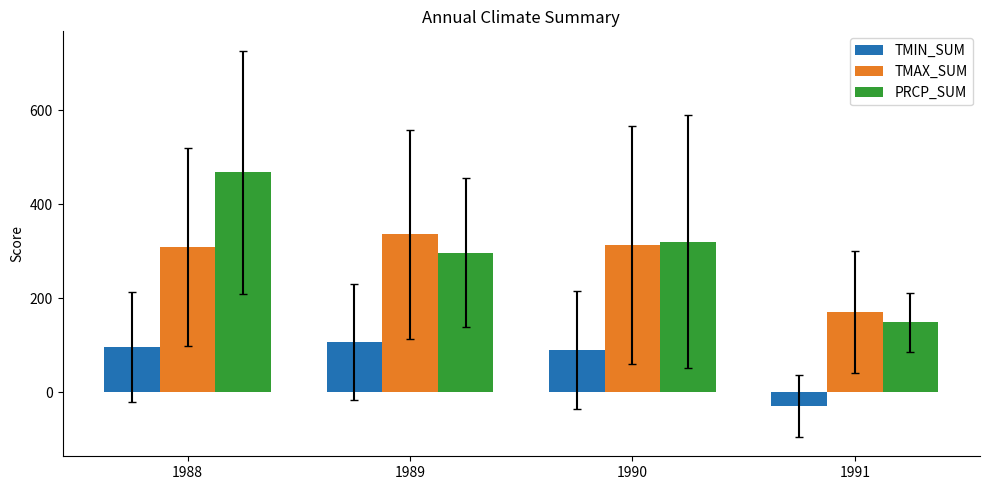

Is it true that TMAX_SUM equals 308.1 at 1988?

True